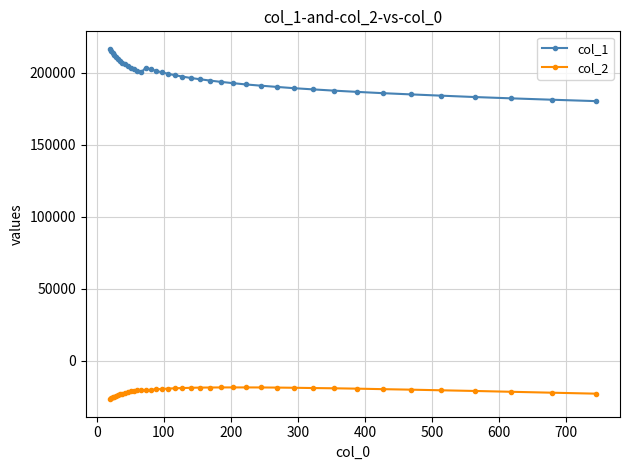

Rank the series by their maximum value, from highest to lowest.

col_1, col_2